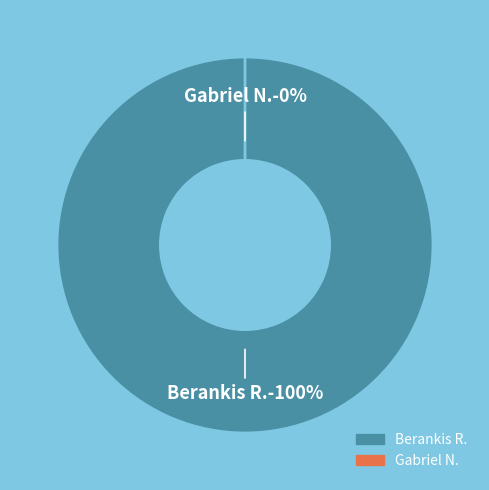

Is there any slice that represents more than half of the pie?

Yes